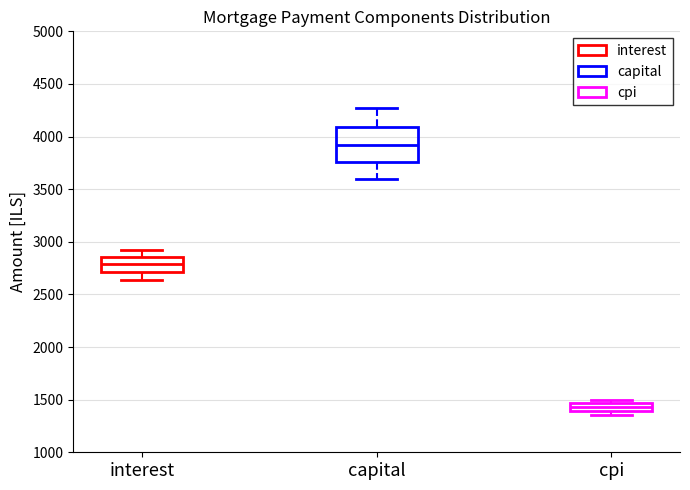

Where is the upper edge of the box for cpi on the y-axis? The values are not printed on the chart, so give them approximately, as read against the axis.

1450